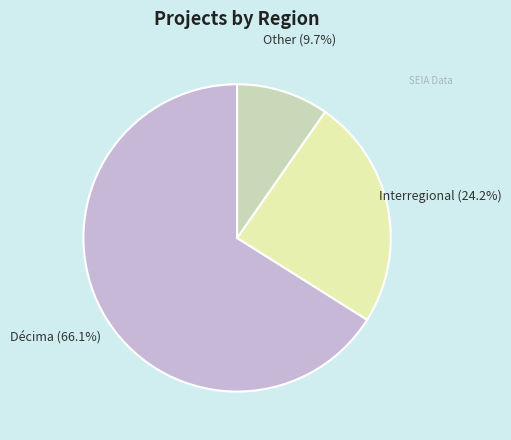

To the nearest percent, what is the difference between the largest and smallest slice percentages?

56%